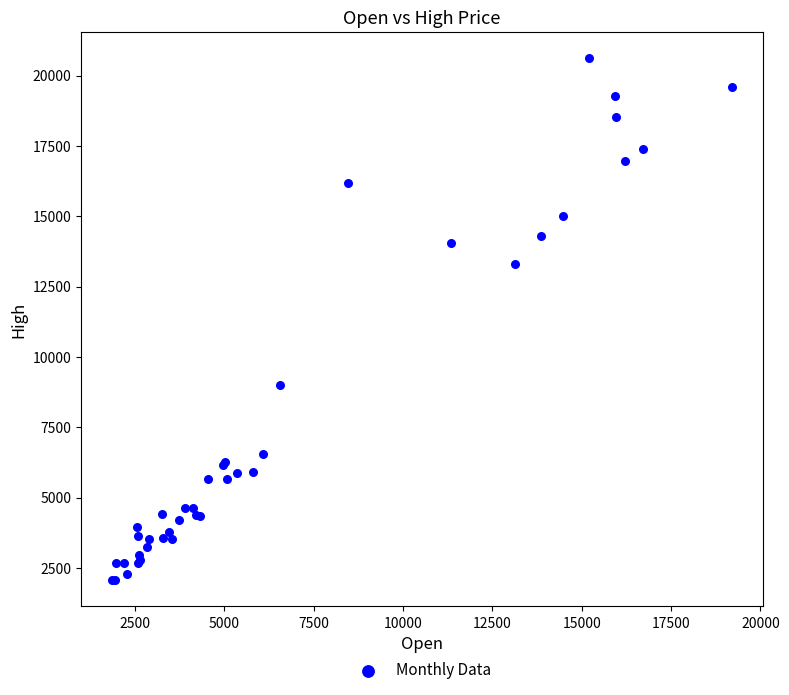

What Y value in the scatter plot is closest to 11338?

13309.3